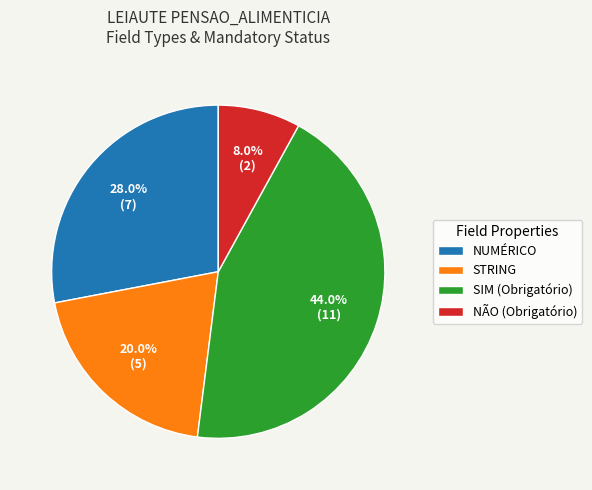

Which has a higher value, NUMÉRICO or SIM (Obrigatório)?

SIM (Obrigatório)